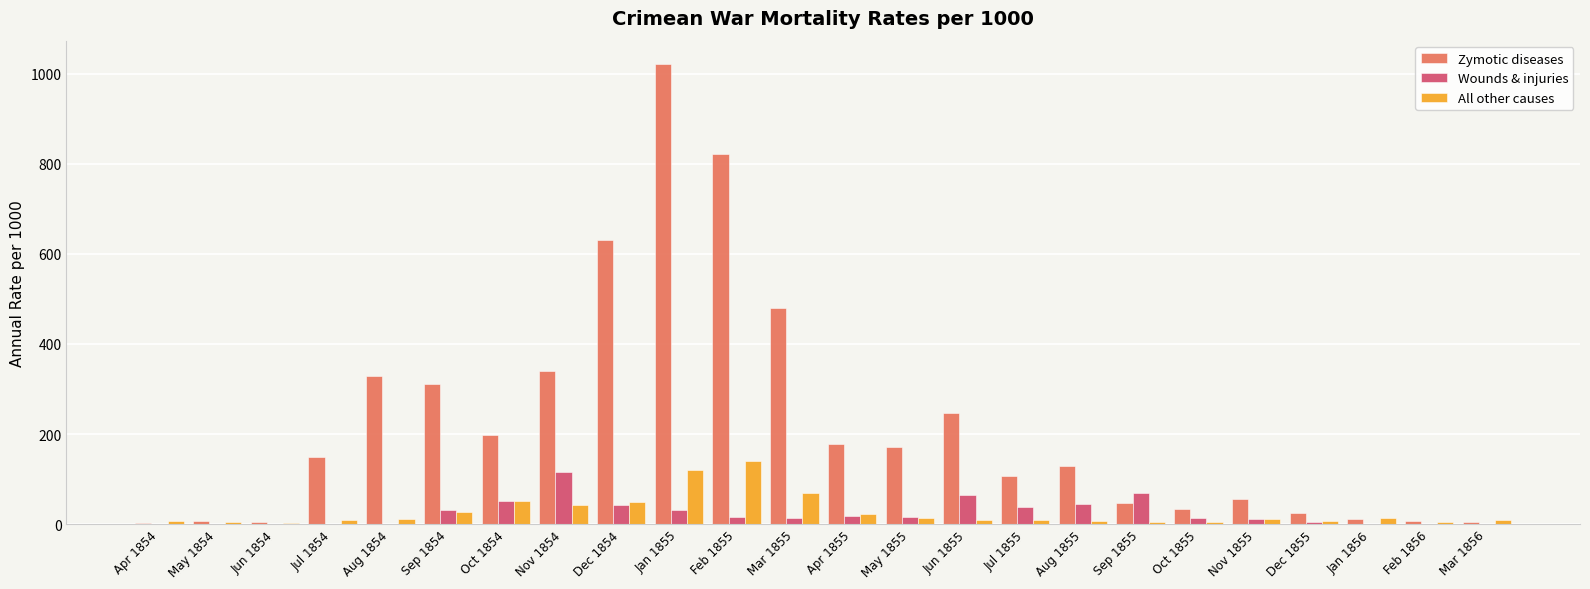

What is the greatest value displayed?

1022.8